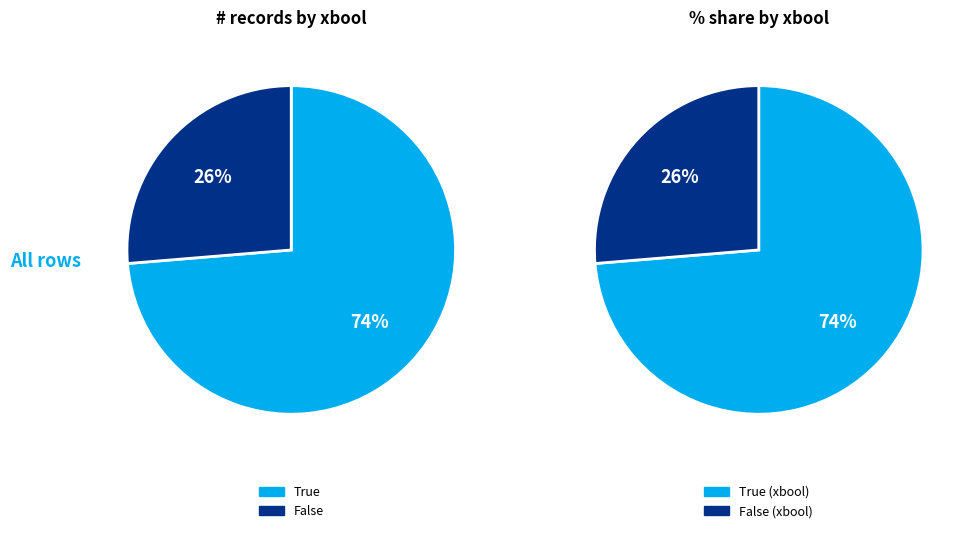

Is the sum of True and False greater than half?

Yes